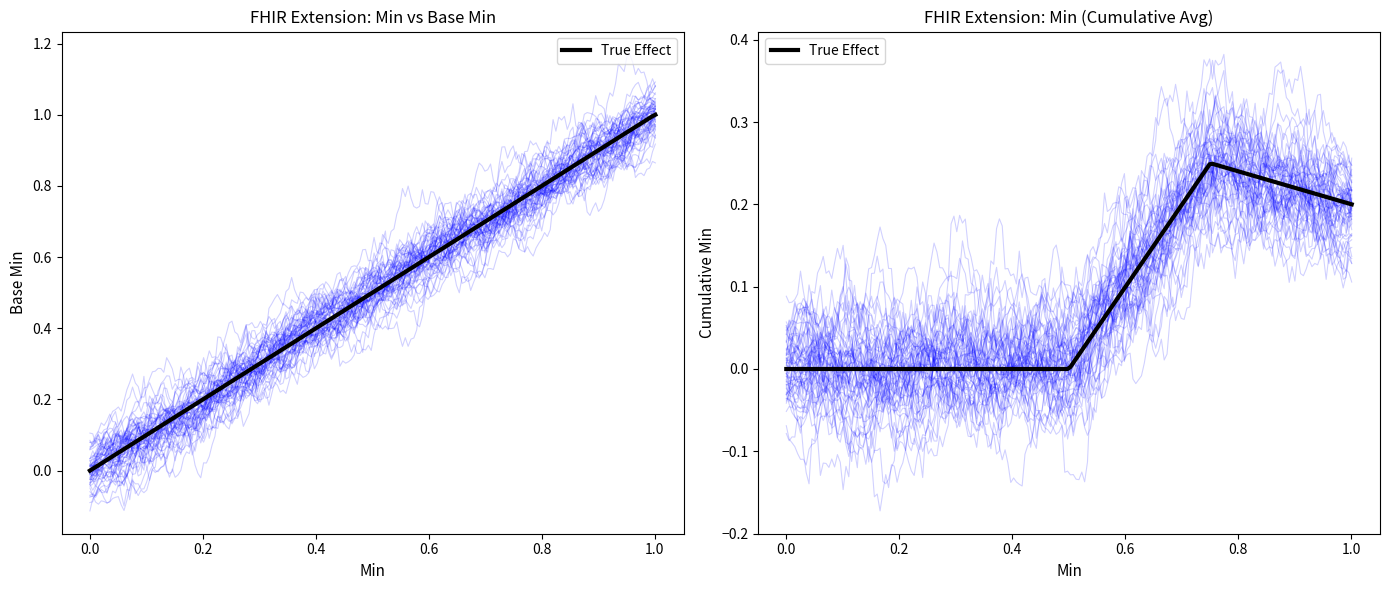

What is the sum of all values?

1